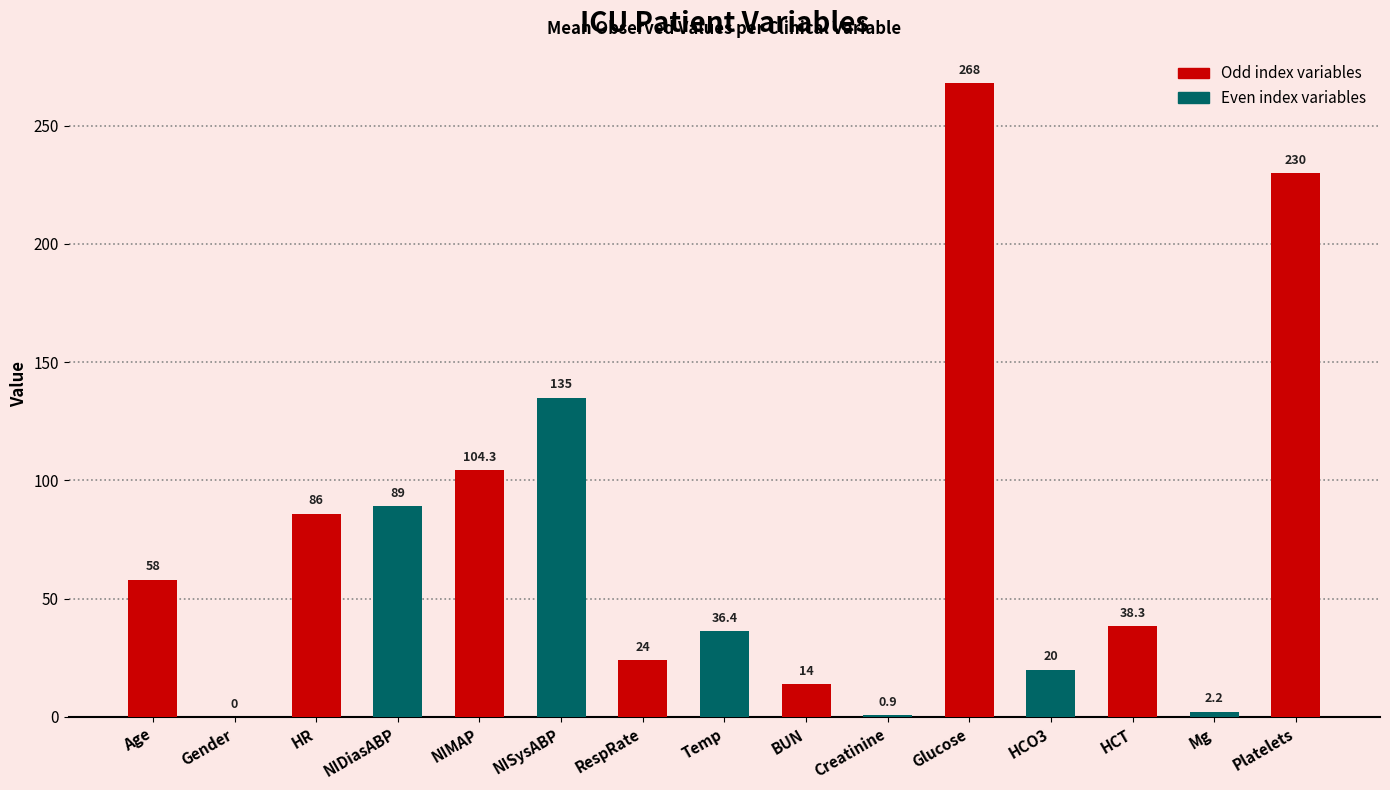

What is the maximum value shown in the chart?

268.0